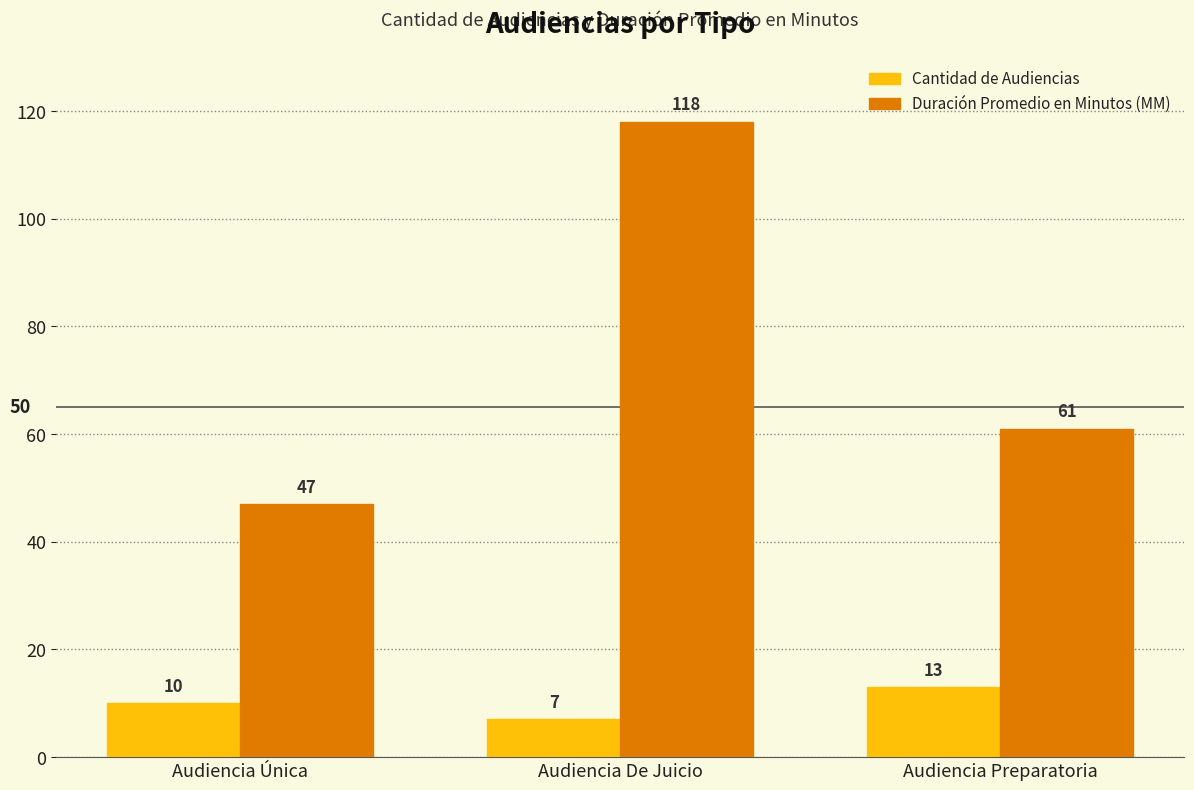

How many distinct data groups are displayed?

2